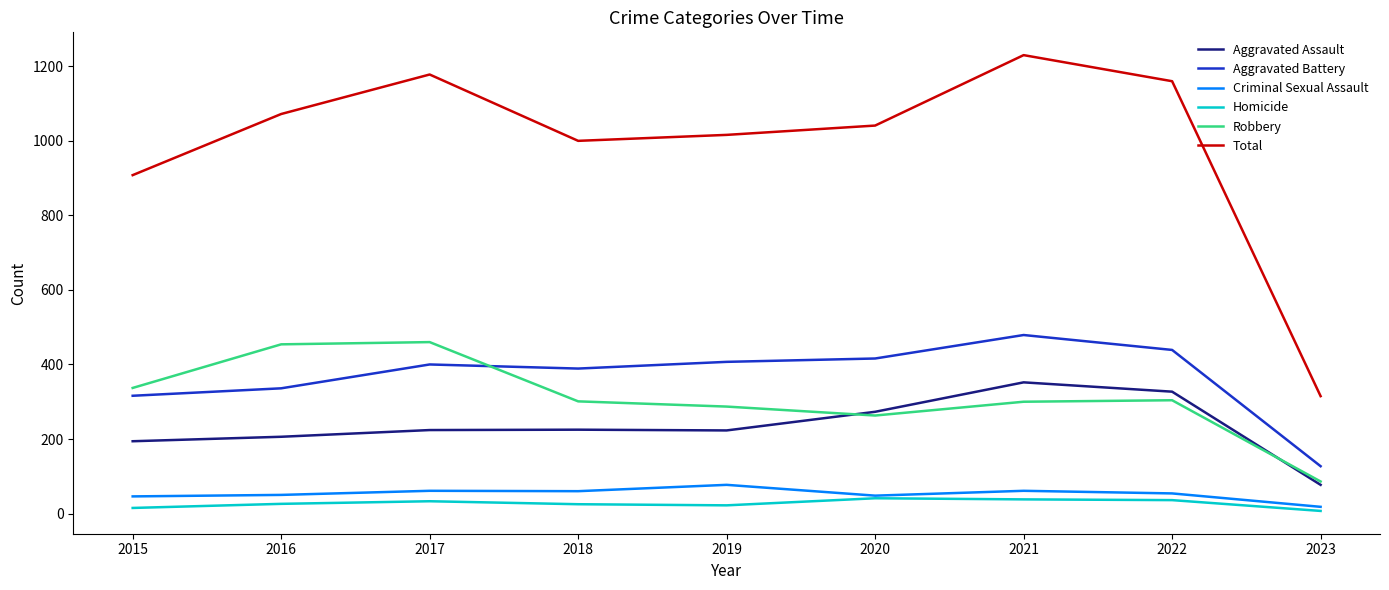

What is the sum of all Homicide values?

243